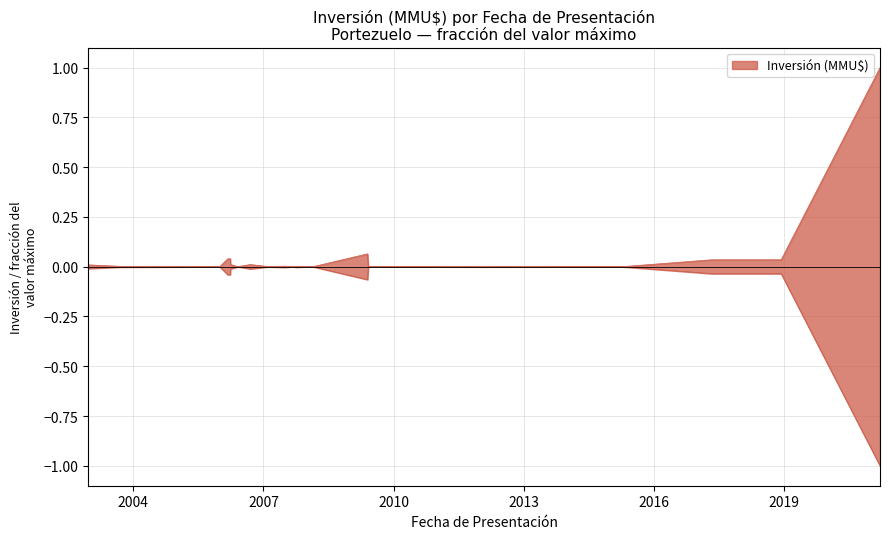

Does the chart have visible grid lines?

Yes